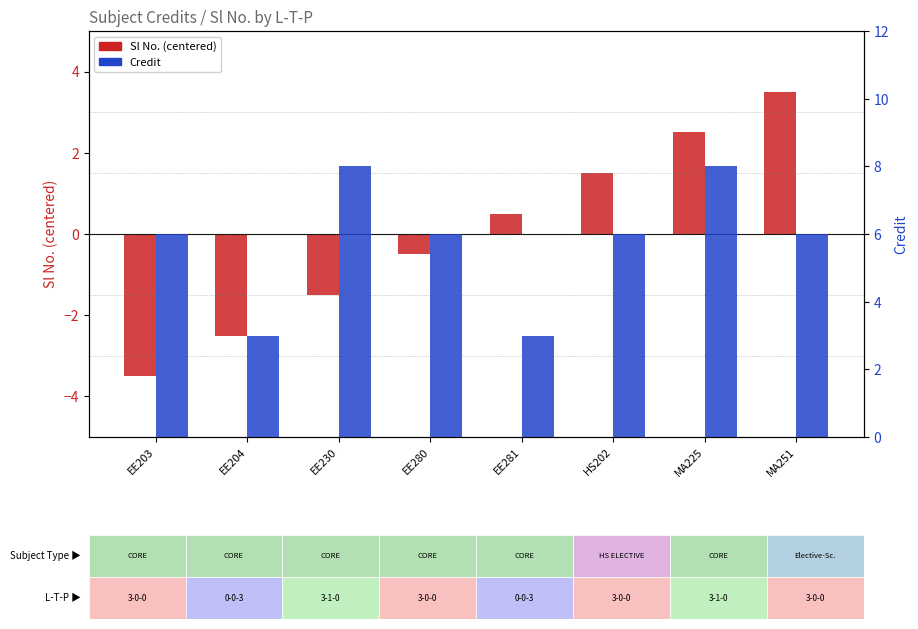

At which category does the chart reach its minimum across all series?

EE203